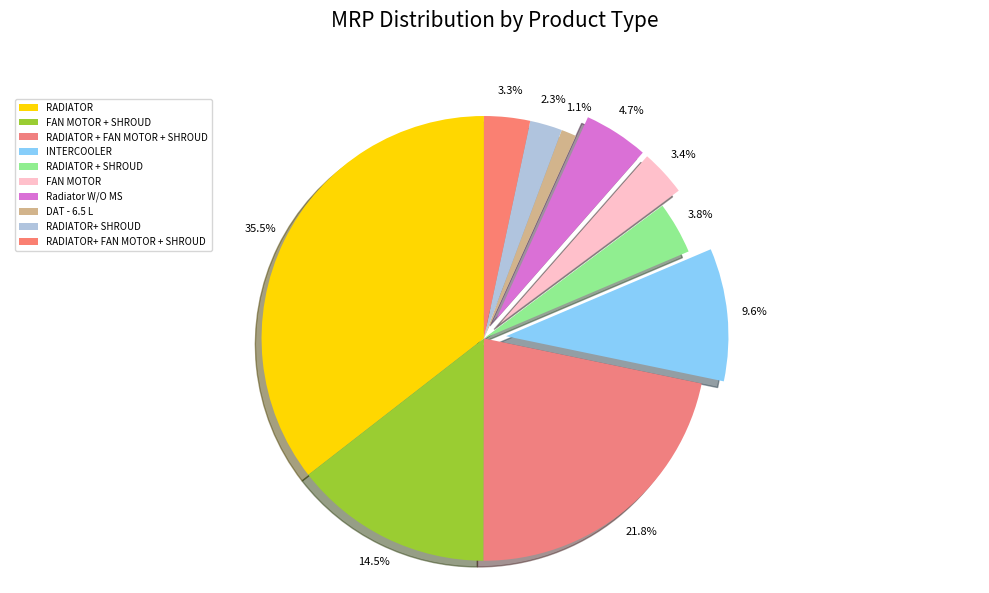

Do FAN MOTOR + SHROUD and RADIATOR + FAN MOTOR + SHROUD together represent more than half of the pie?

No